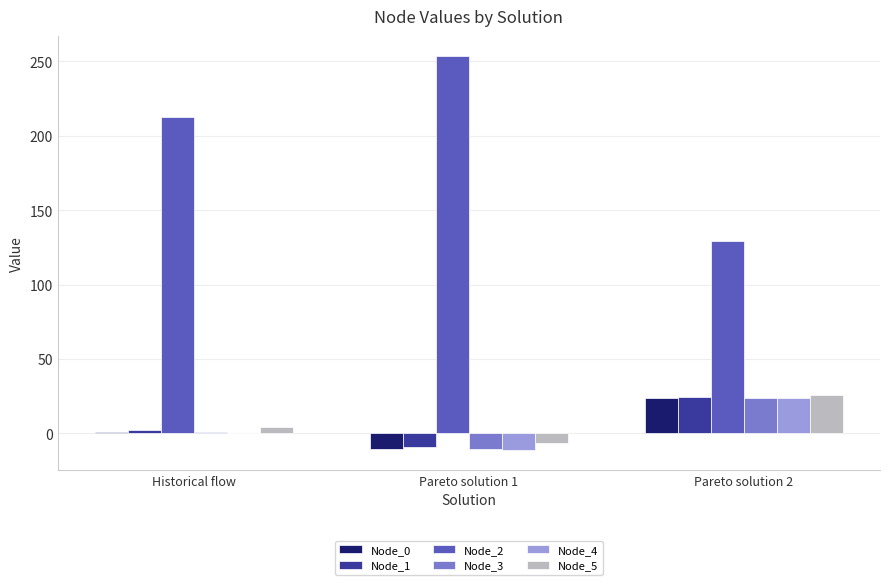

What are all the series names shown in the legend?

Node_0, Node_1, Node_2, Node_3, Node_4, Node_5